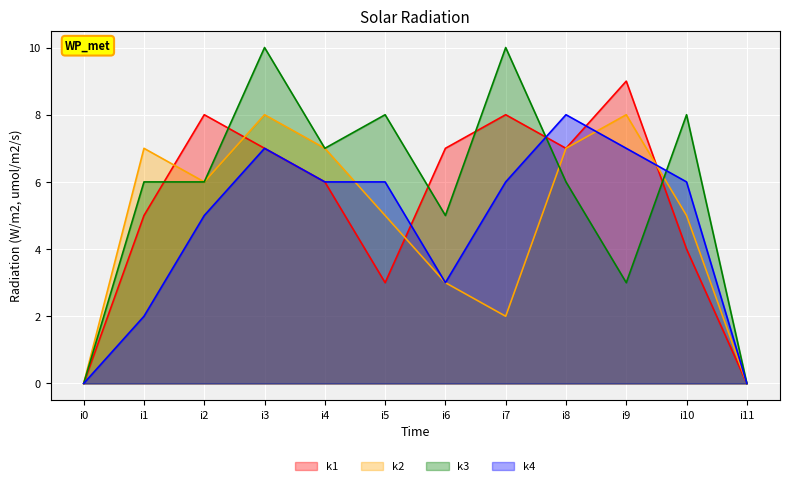

Rank the series at i5 from lowest to highest value.

k1, k2, k4, k3